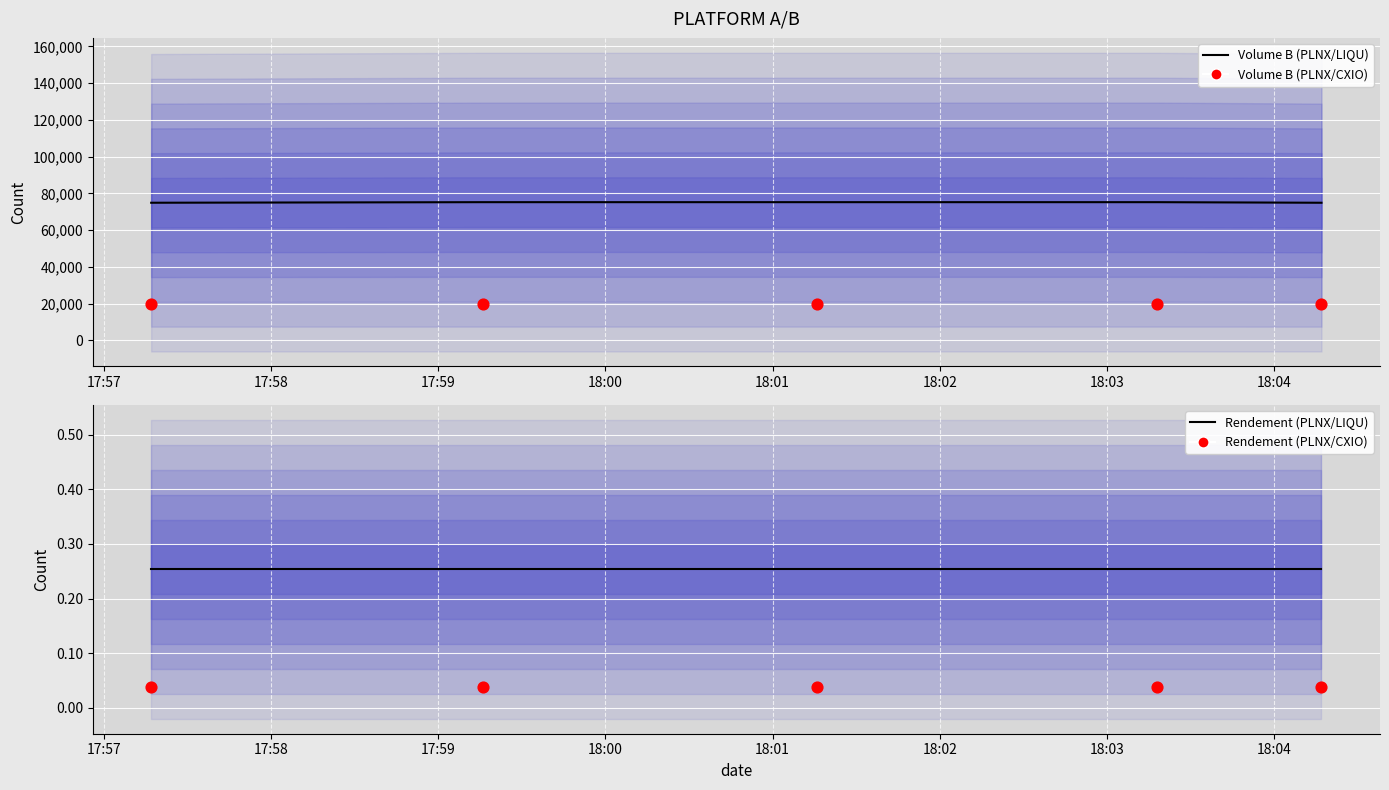

At how many categories does at least one series exceed 39638?

5